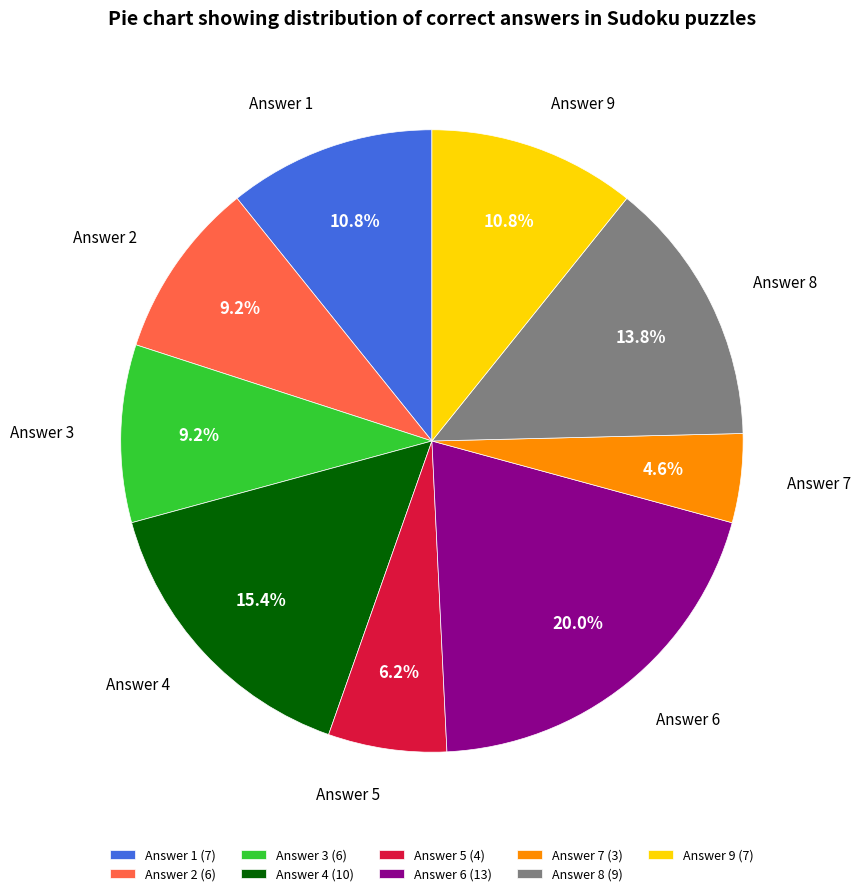

What is the largest slice in the pie chart?

Answer 6